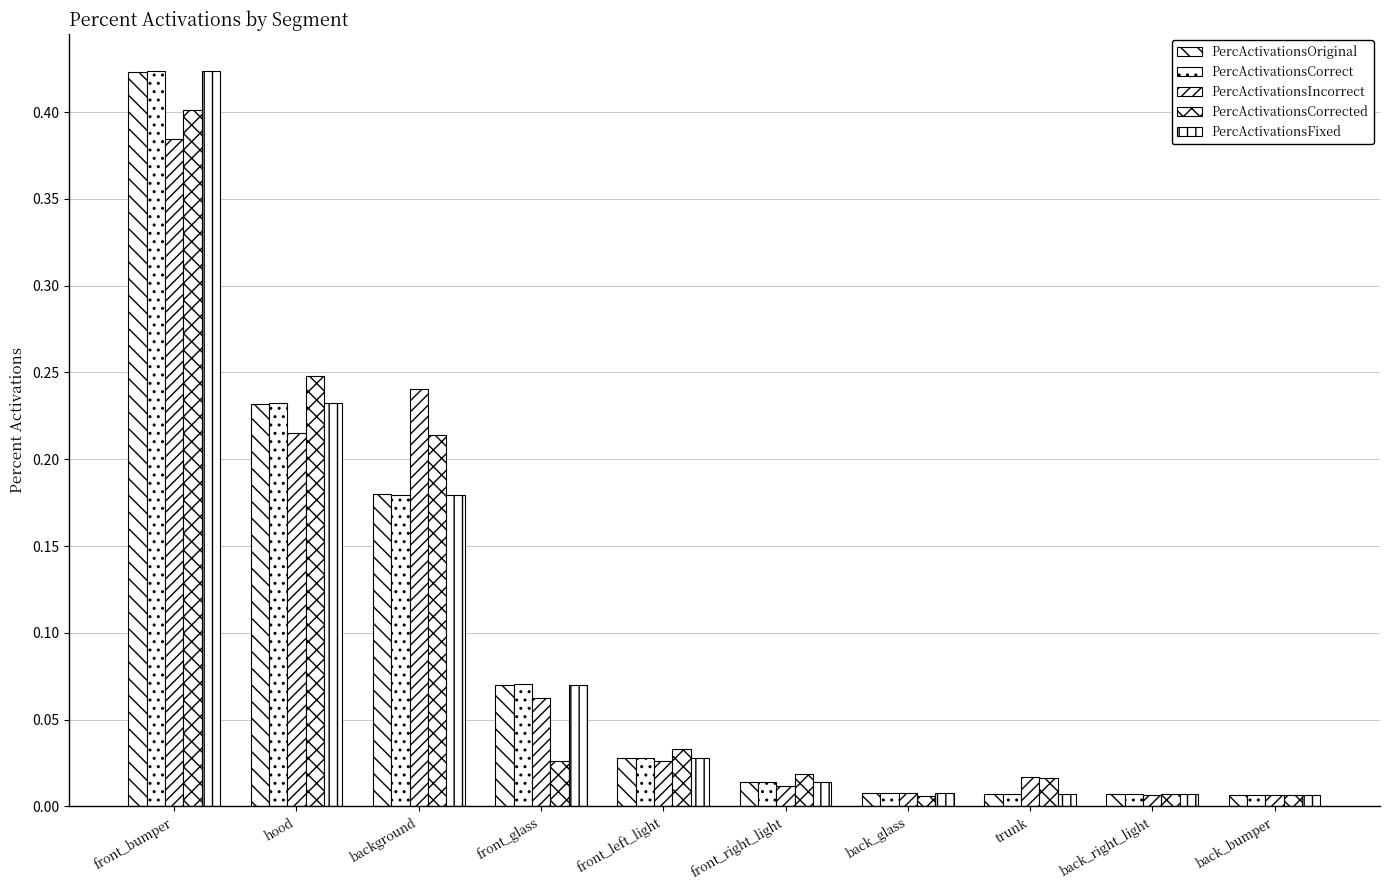

Is it true that PercActivationsCorrected equals 0.0 at front_glass?

False